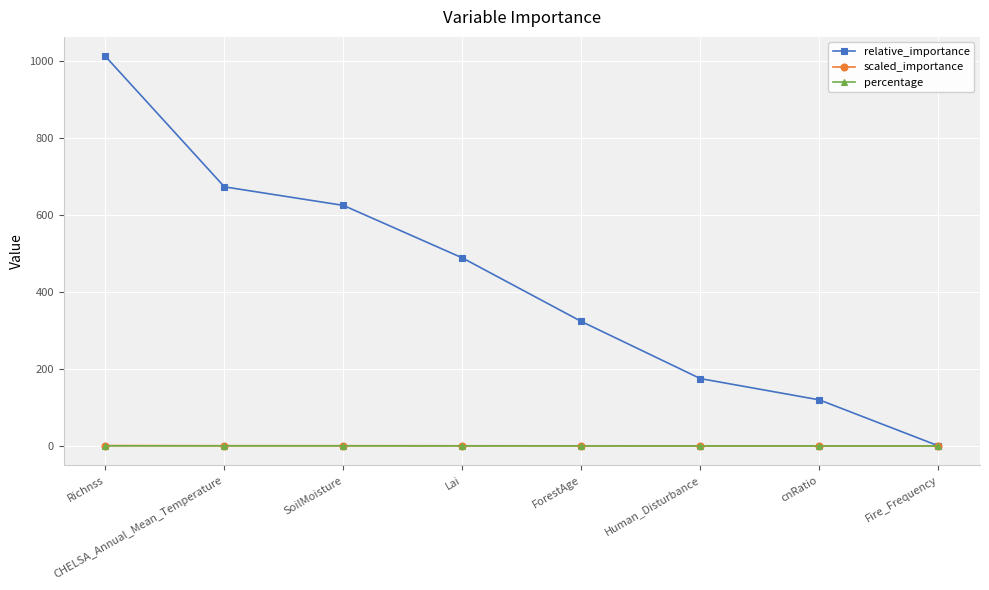

What is the sum of all percentage values?

1.0